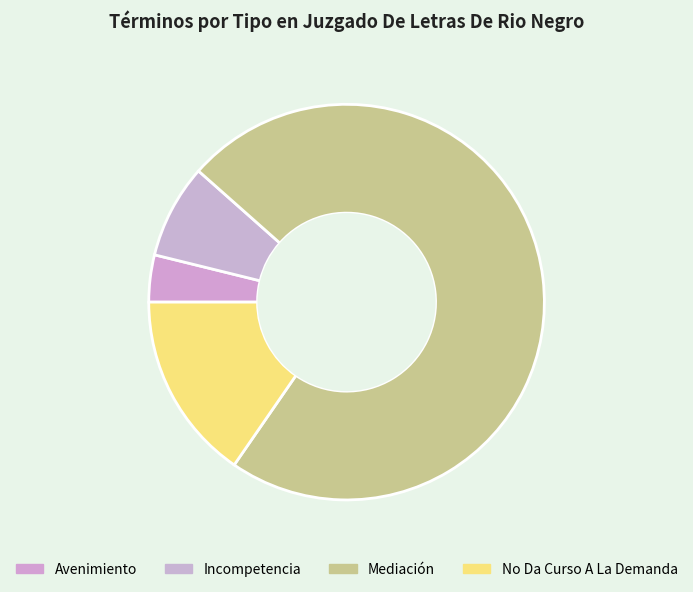

To the nearest percent, what is the difference between the largest and smallest slice percentages?

69%